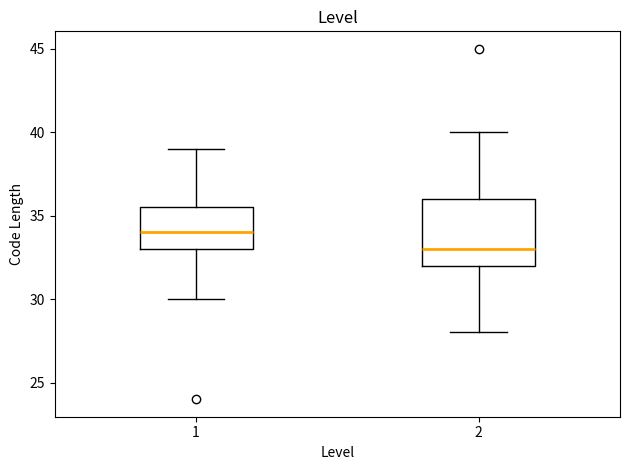

Comparing the boxes themselves (not the whiskers), which one is the tallest?

2